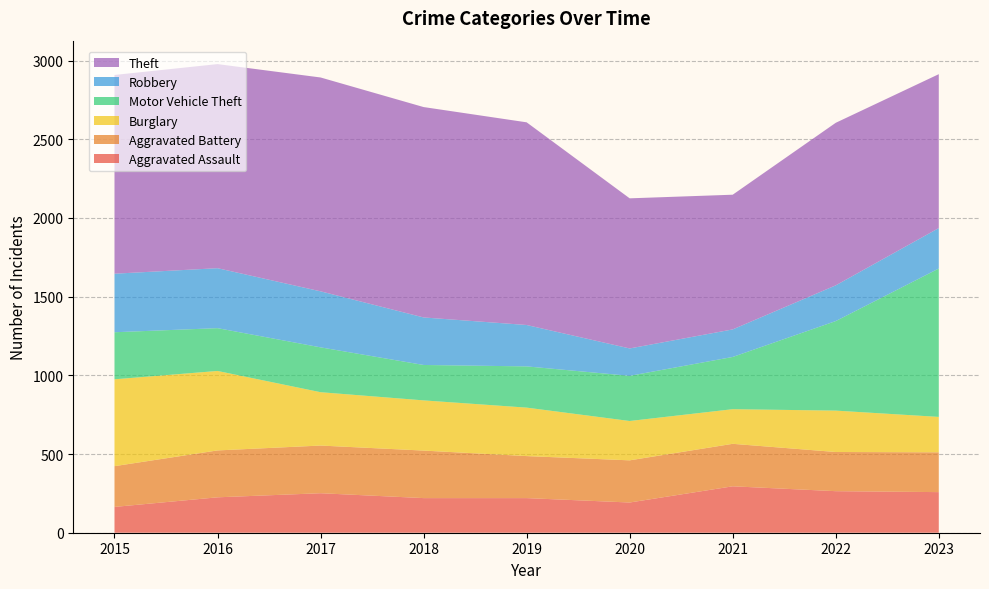

Reading left to right, extract all data points from this chart.

Aggravated Assault: 2015=164	2016=225	2017=251	2018=220	2019=220	2020=192	2021=295	2022=264	2023=258
Aggravated Battery: 2015=259	2016=298	2017=303	2018=302	2019=267	2020=268	2021=270	2022=249	2023=253
Burglary: 2015=552	2016=505	2017=339	2018=319	2019=308	2020=250	2021=220	2022=263	2023=225
Motor Vehicle Theft: 2015=299	2016=272	2017=285	2018=225	2019=262	2020=287	2021=332	2022=569	2023=943
Robbery: 2015=372	2016=381	2017=356	2018=302	2019=263	2020=174	2021=175	2022=227	2023=257
Theft: 2015=1263	2016=1297	2017=1359	2018=1337	2019=1288	2020=954	2021=856	2022=1033	2023=978